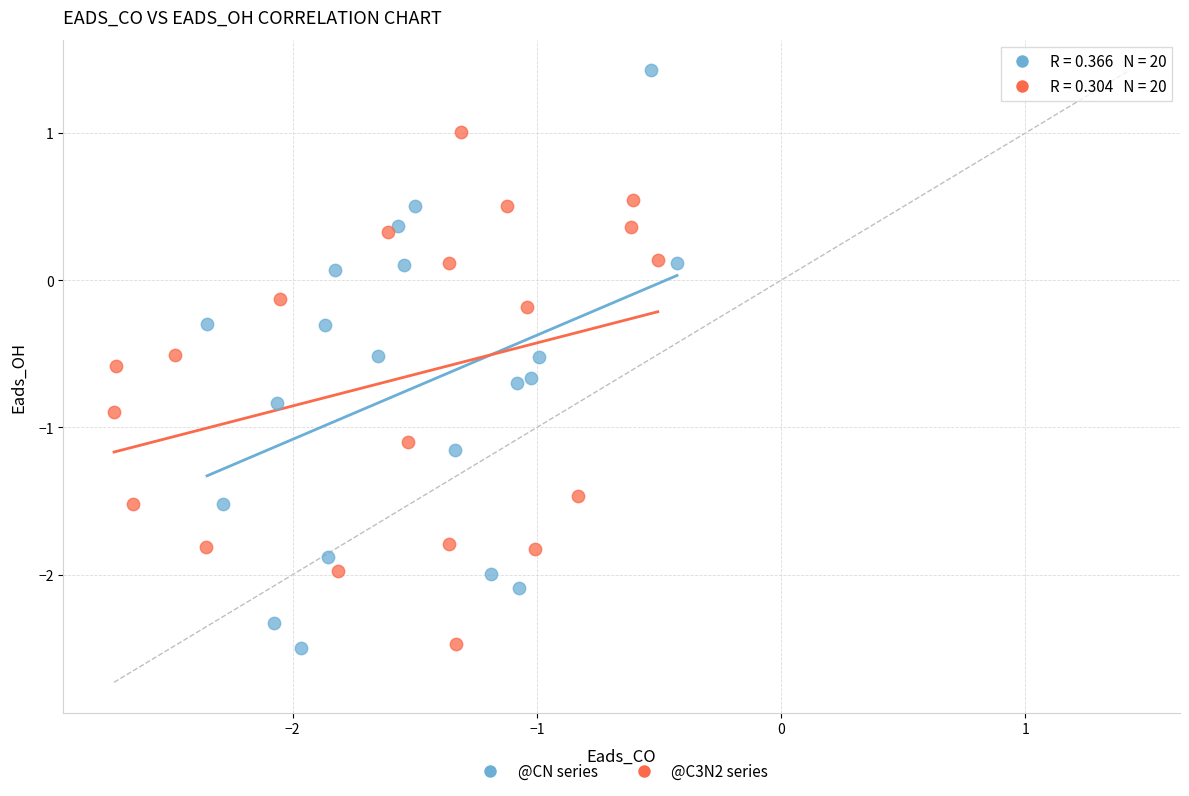

Which series reaches the maximum Y coordinate?

@CN series